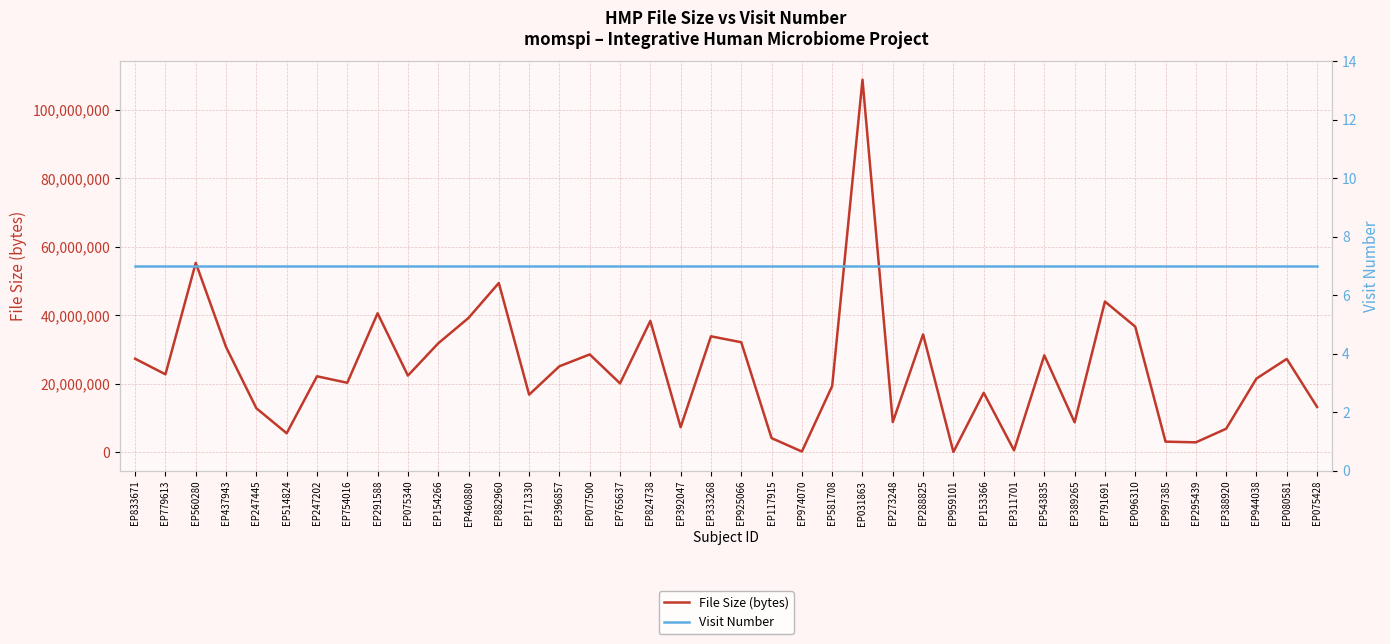

List the series in order of their peak value, lowest first.

Visit Number, File Size (bytes)